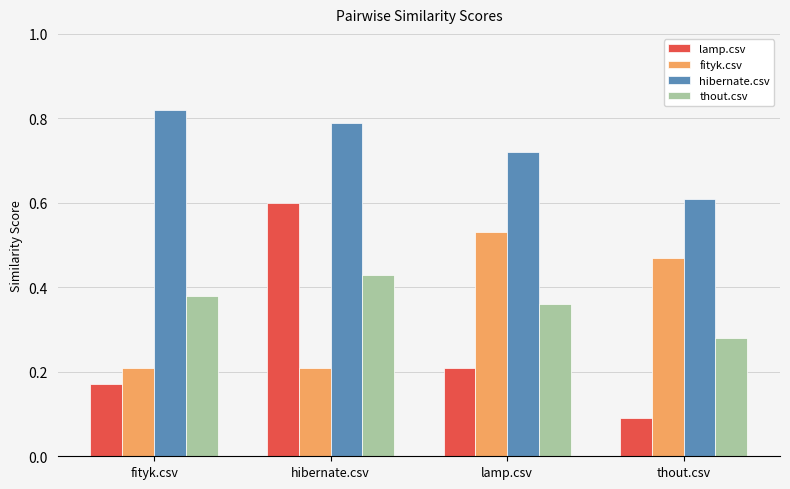

True or false: thout.csv has a value of 0.2 at lamp.csv.

False